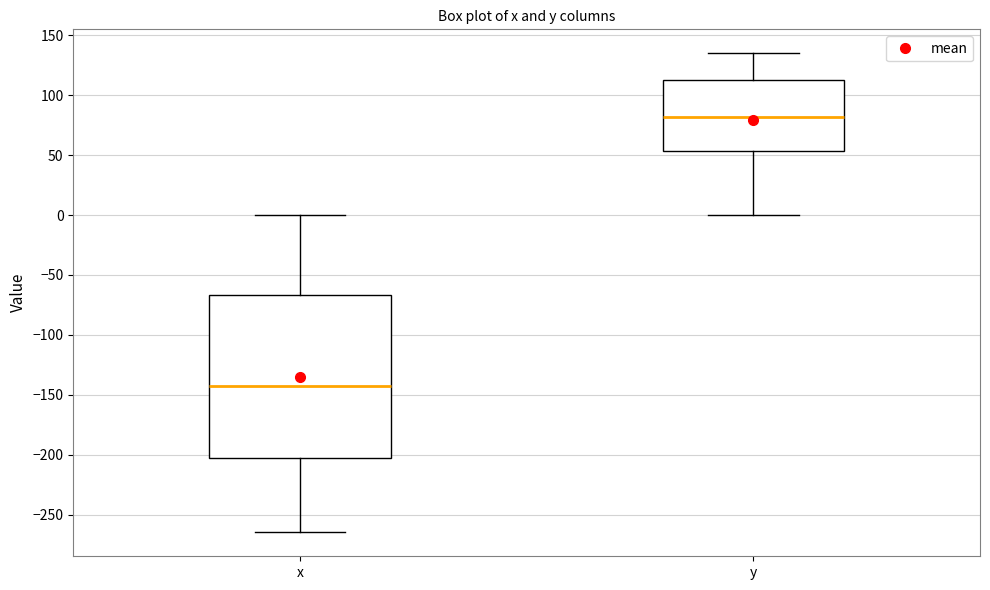

Which box's median line is the highest?

y